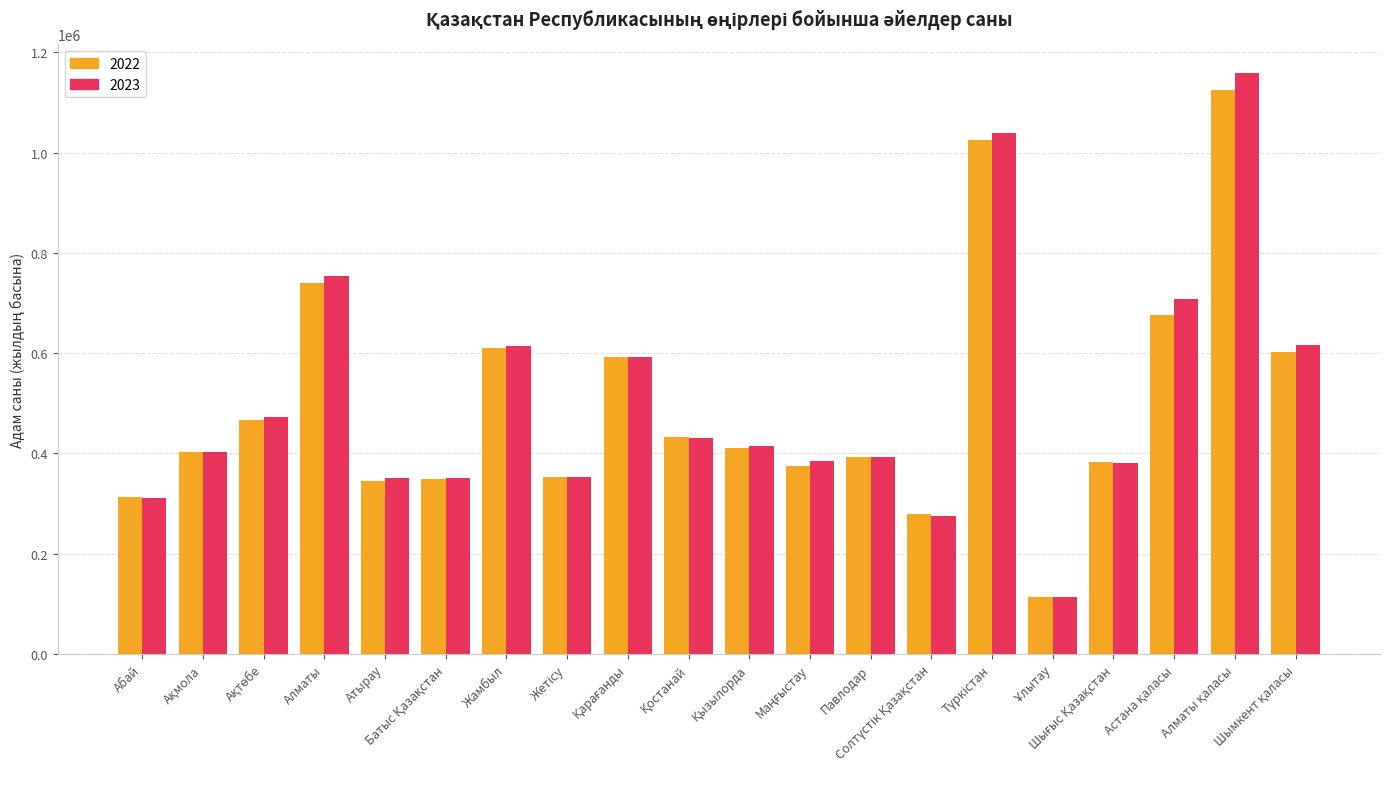

Which series has the largest range (max minus min)?

2023